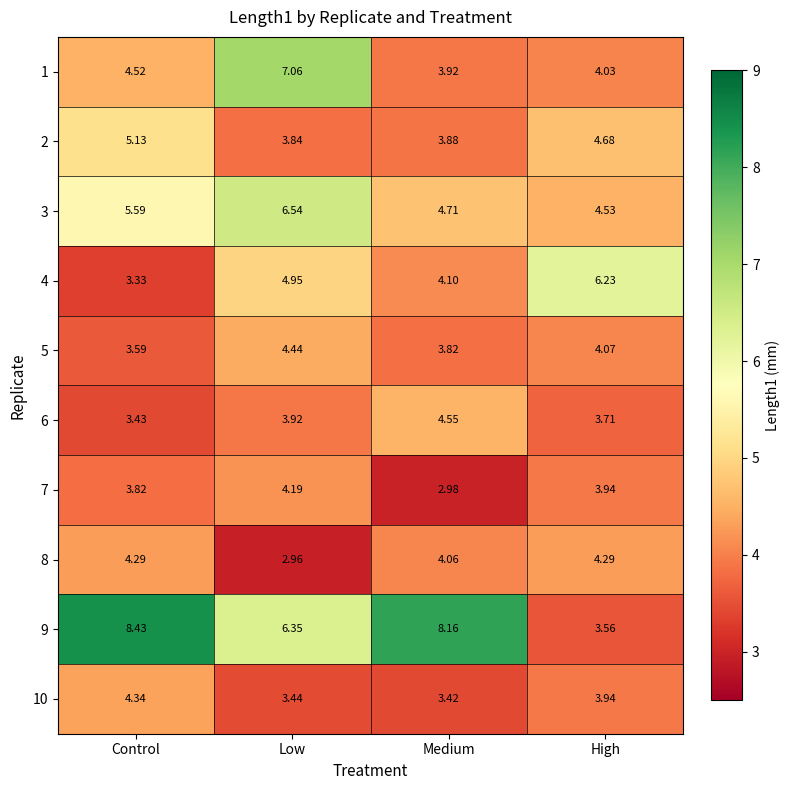

How many categories are shown in the chart?

4